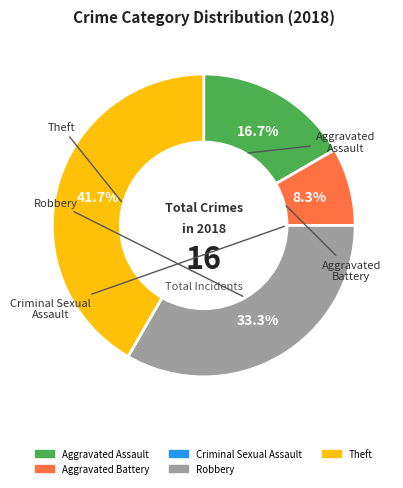

What portion of the pie excludes Robbery?

66.7%